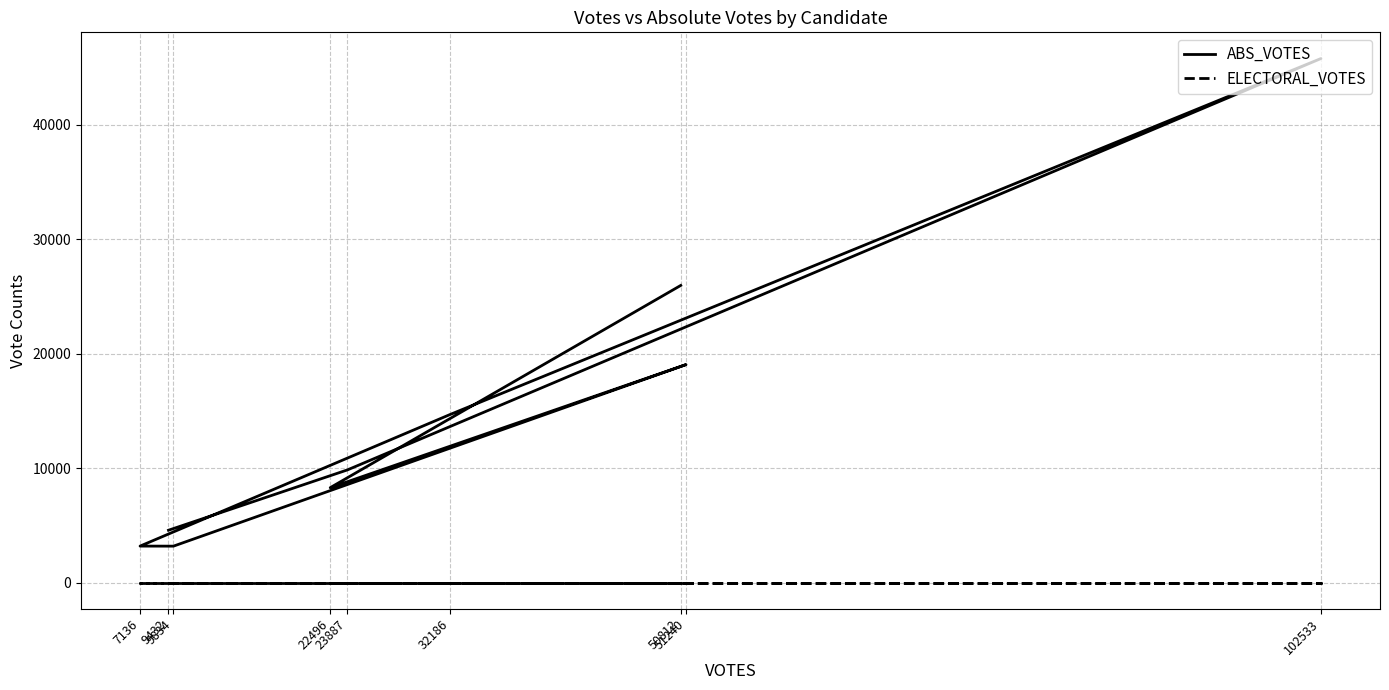

At 9834, list the series in order from largest to smallest.

ABS_VOTES, ELECTORAL_VOTES